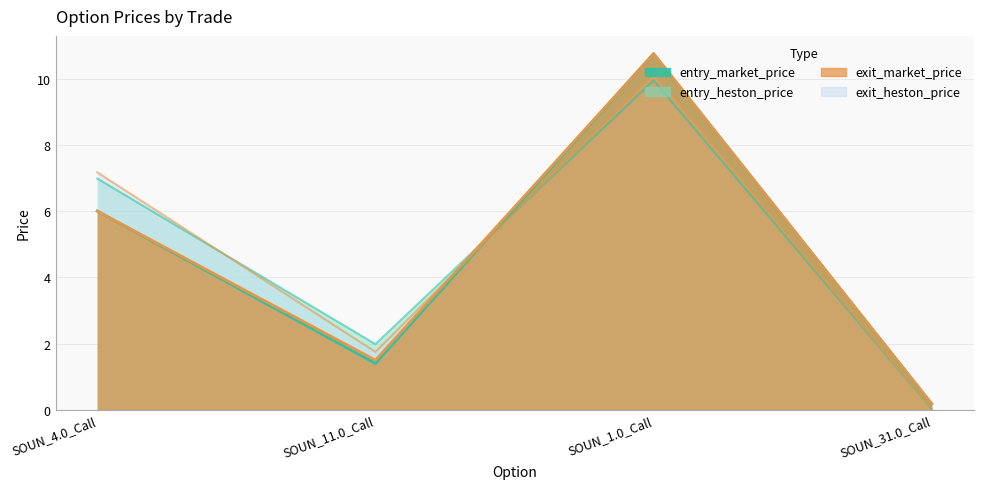

How many data points in exit_market_price are less than 6?

2